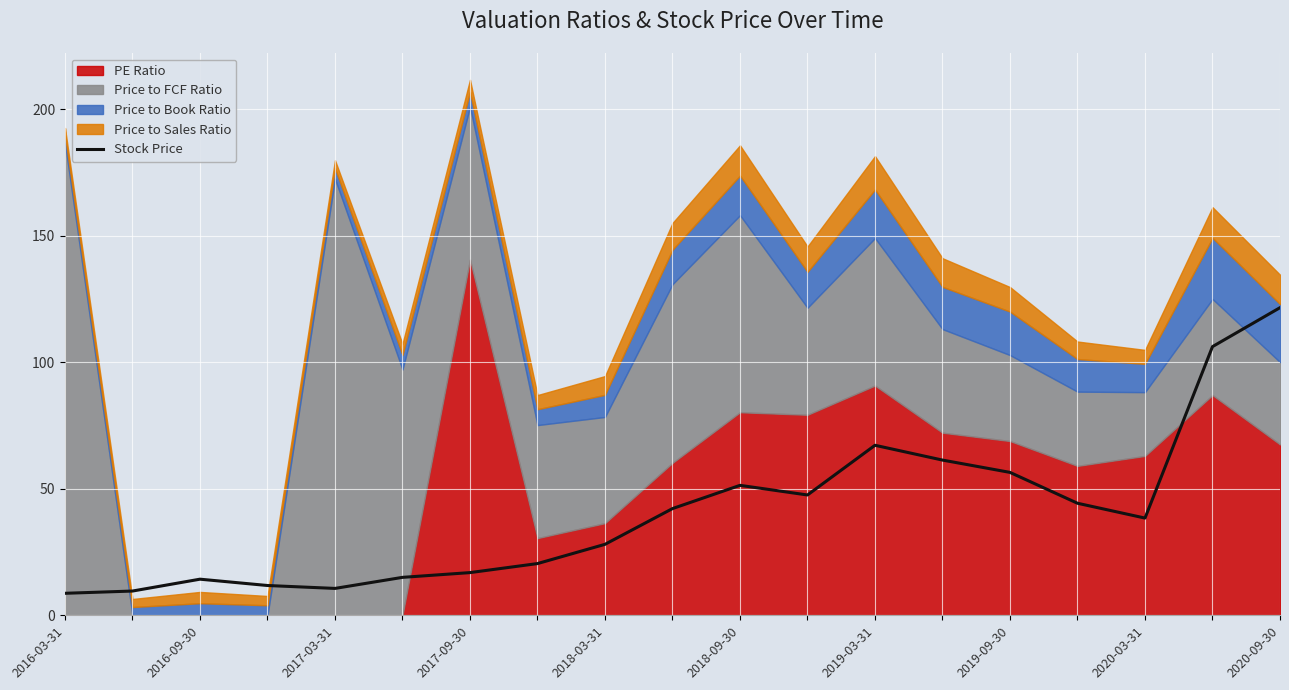

At which category does the chart reach its minimum across all series?

2016-03-31